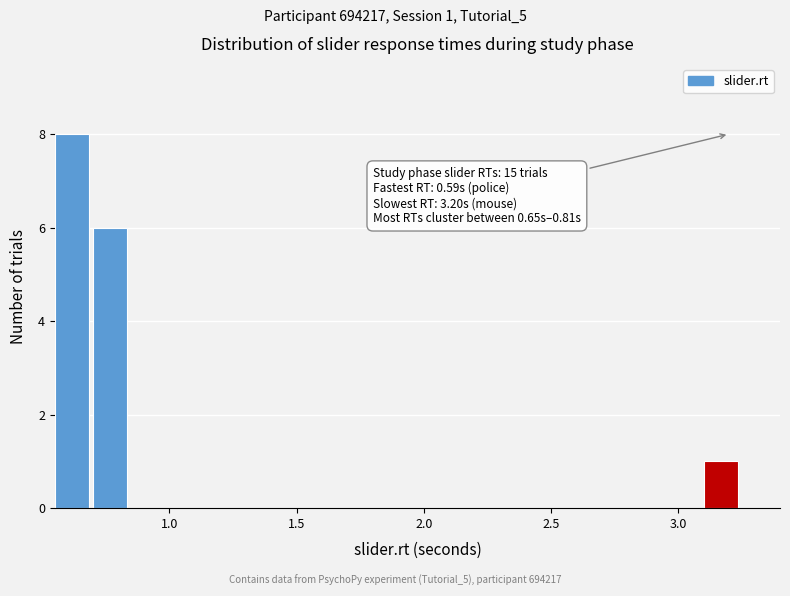

Around what value on the x-axis is the tallest bar? Give the approximate position of its centre, as read against the axis.

0.60